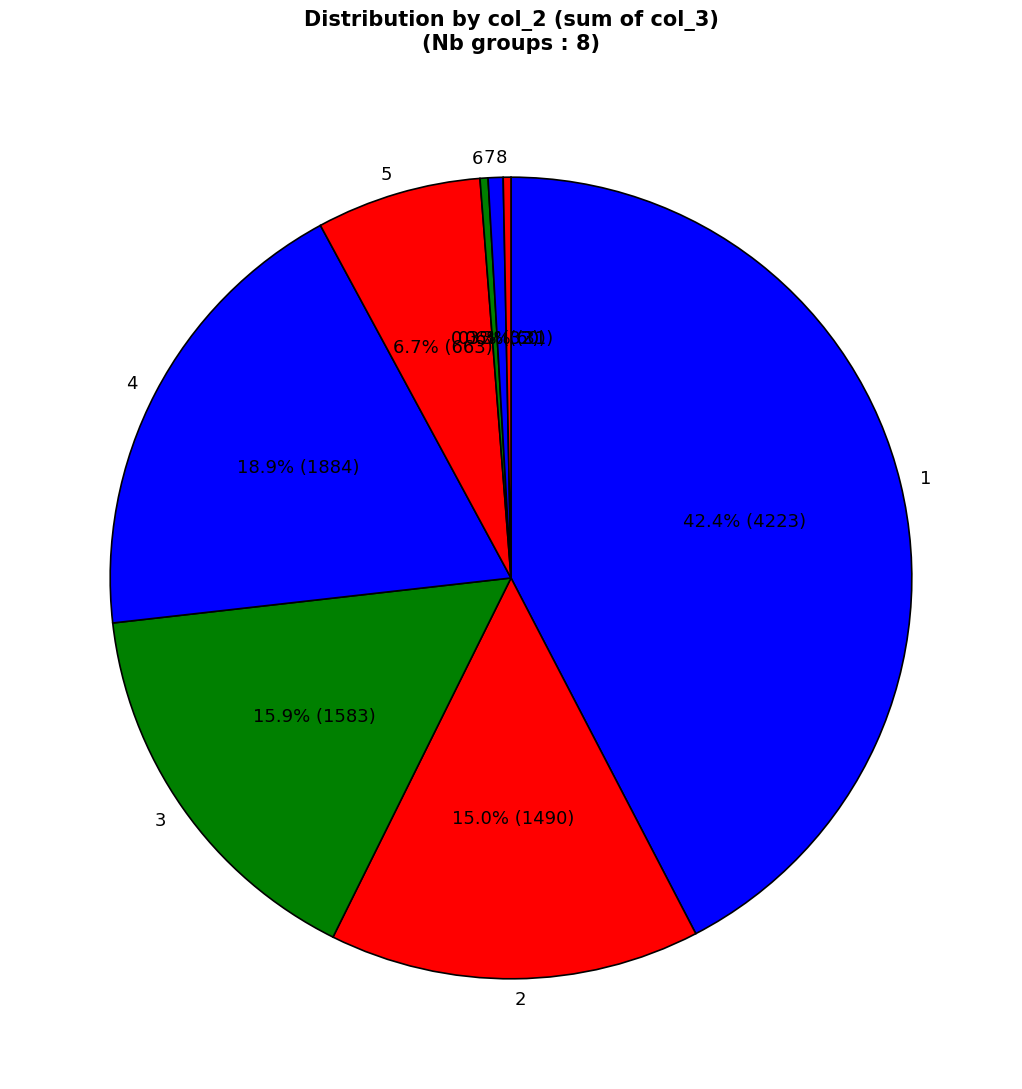

Count the number of slices in the pie.

8